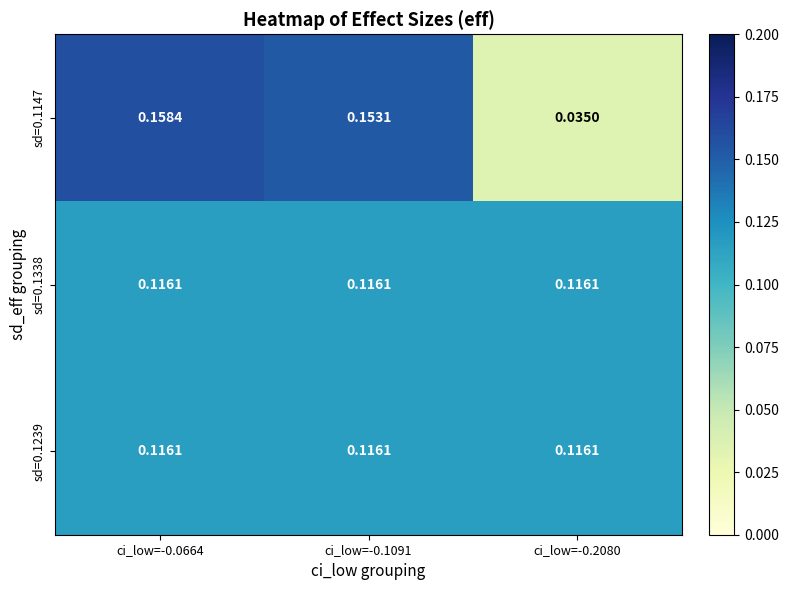

Is the value of sd=0.1239 at ci_low=-0.1091 greater than the value of sd=0.1147 at ci_low=-0.2080?

Yes